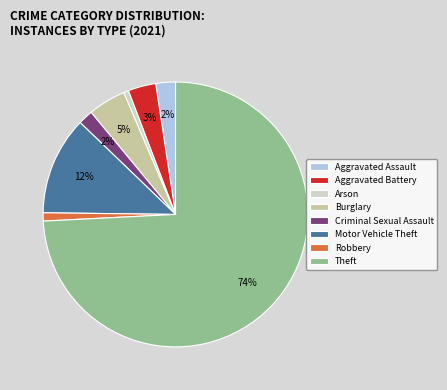

What is the majority slice?

Theft